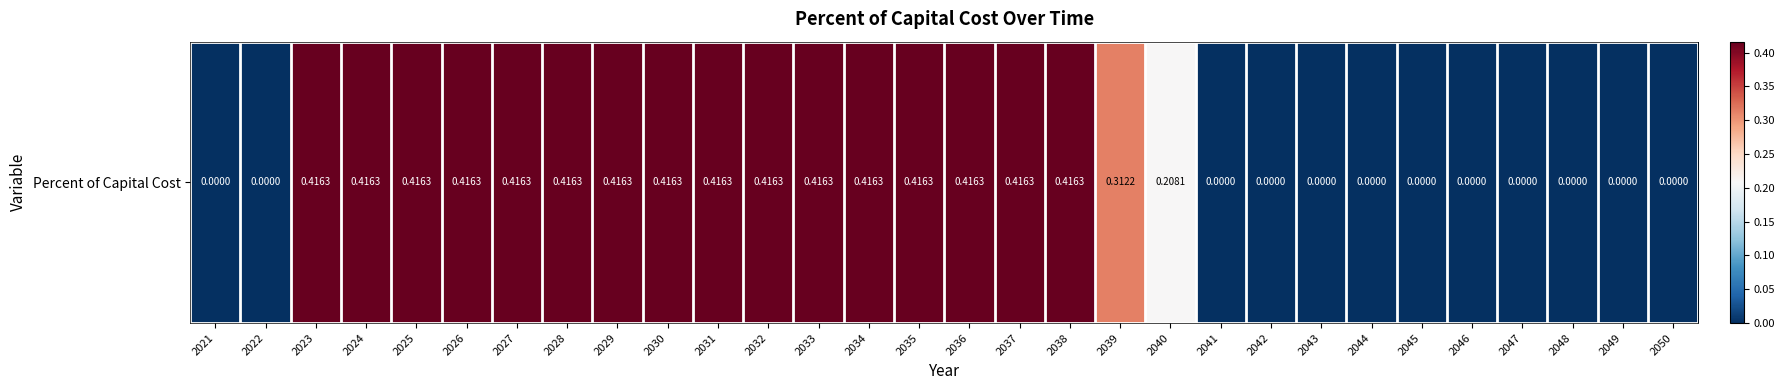

How many positive values are there?

18